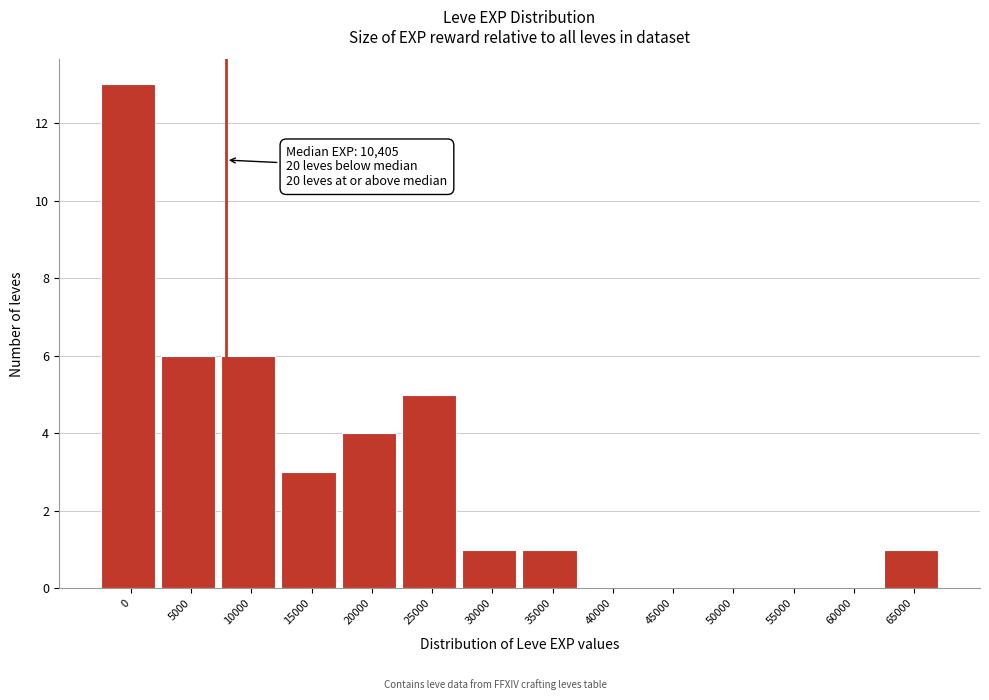

Reading left to right, what are all the values shown in this chart?

0=13	5000=6	10000=6	15000=3	20000=4	25000=5	30000=1	35000=1	40000=0	45000=0	50000=0	55000=0	60000=0	65000=1